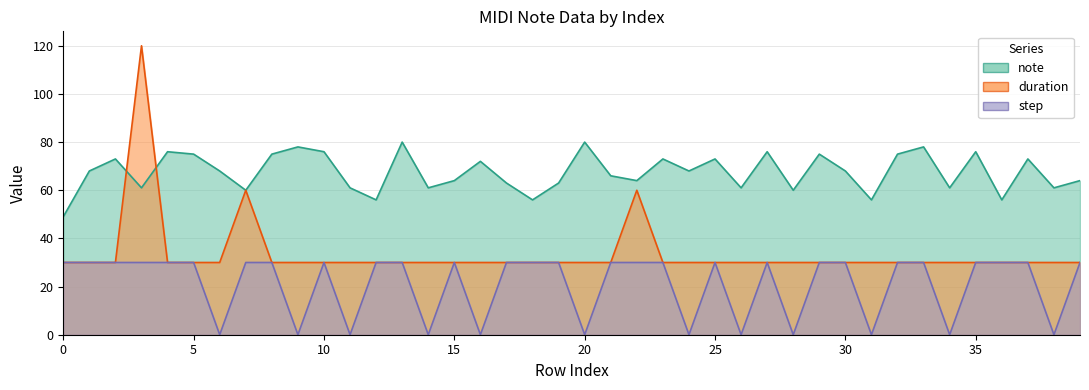

What is the difference between the second highest and minimum values in the note series?

31